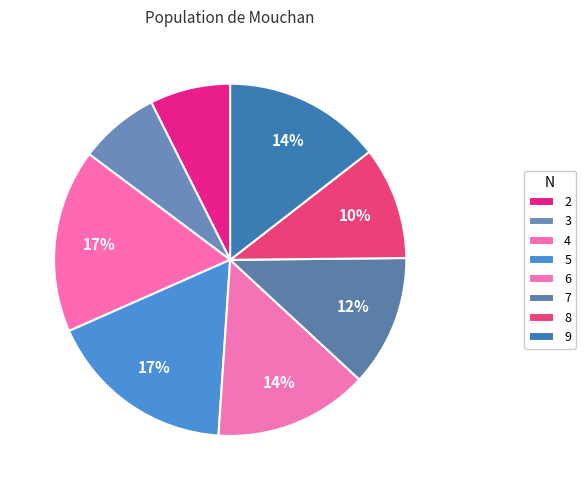

To the nearest percent, what is the combined percentage of 3 and 2?

15%